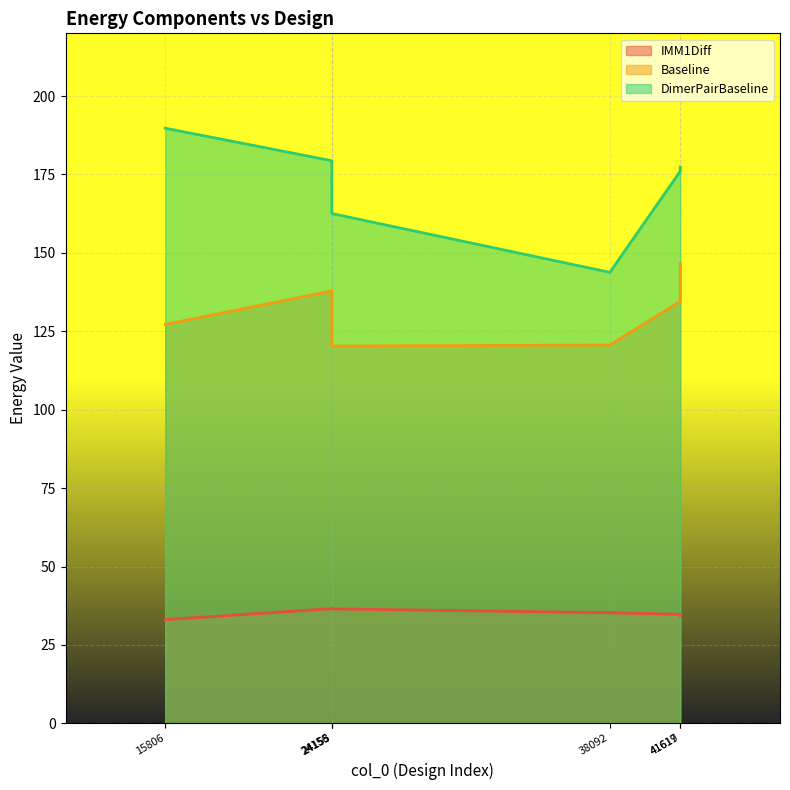

At which category is the sum across all series the highest?

41619